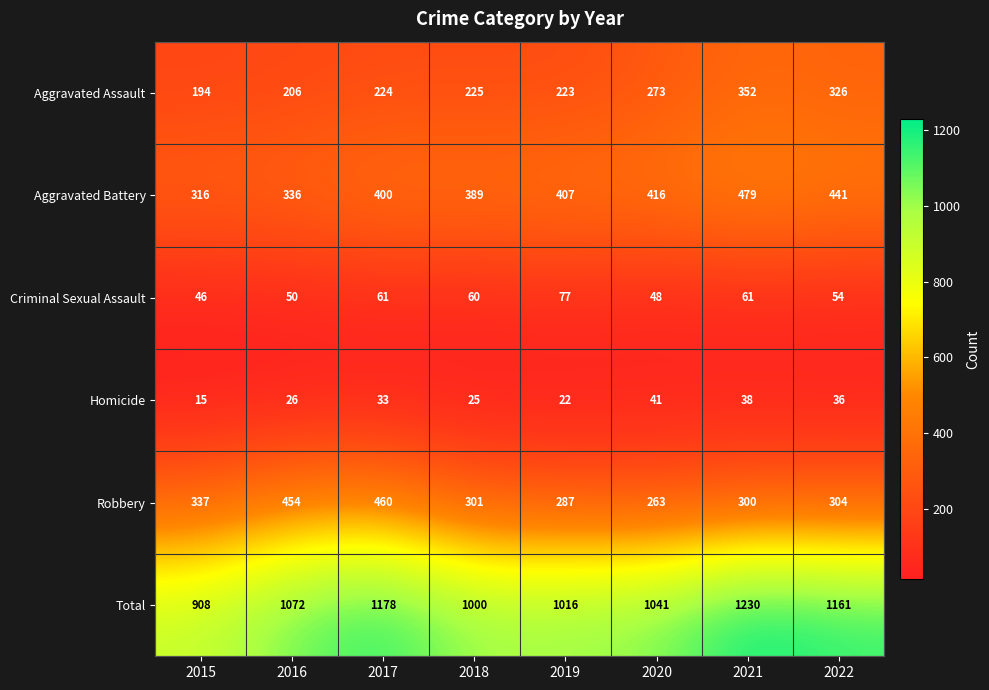

The value of Aggravated Assault at 2021 is 177. True or false?

False